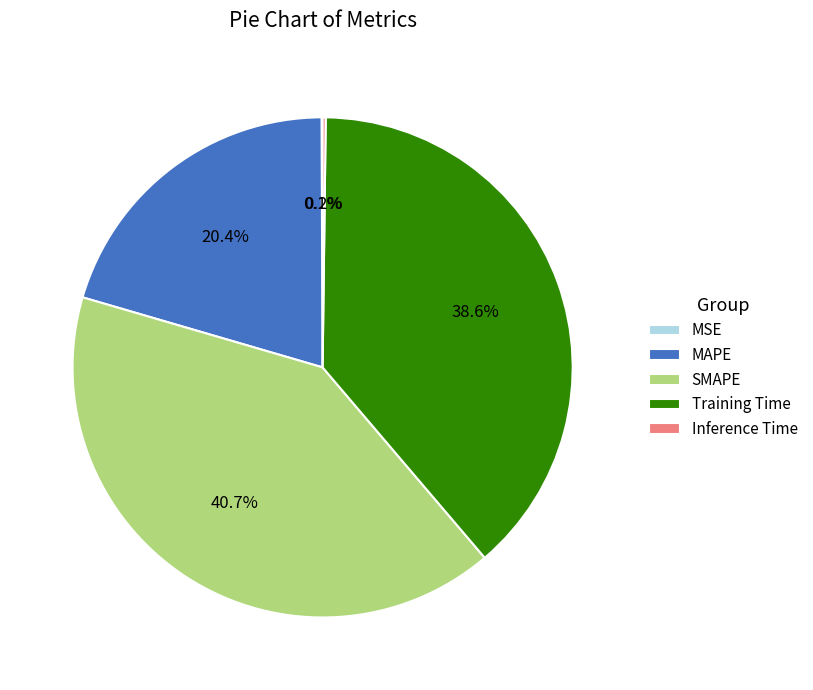

Is Training Time the majority of the pie?

No